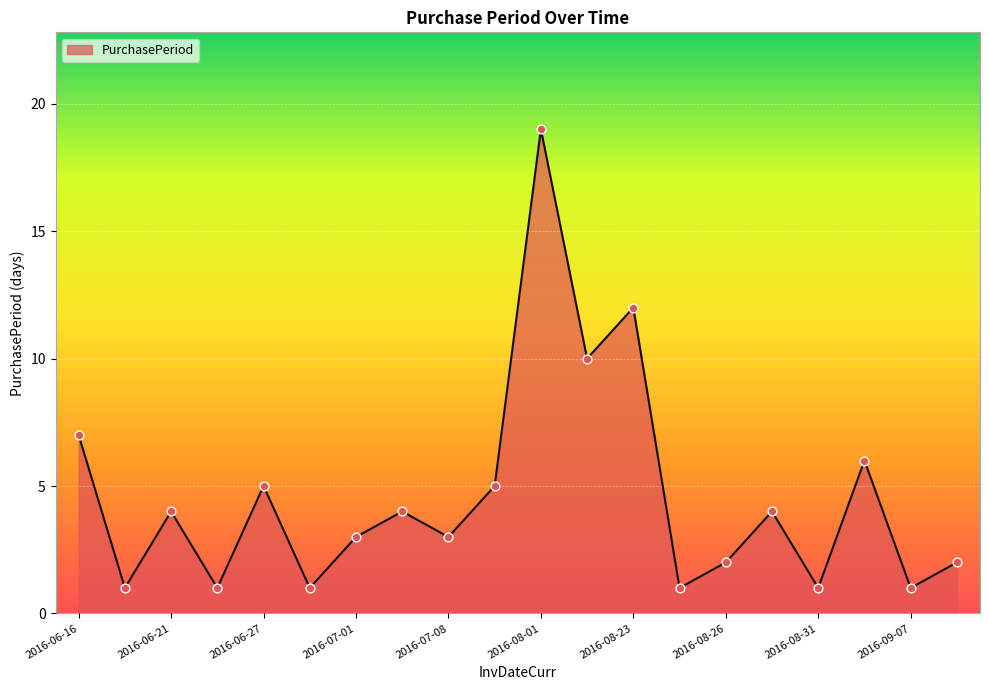

What is the maximum value shown in the chart?

19